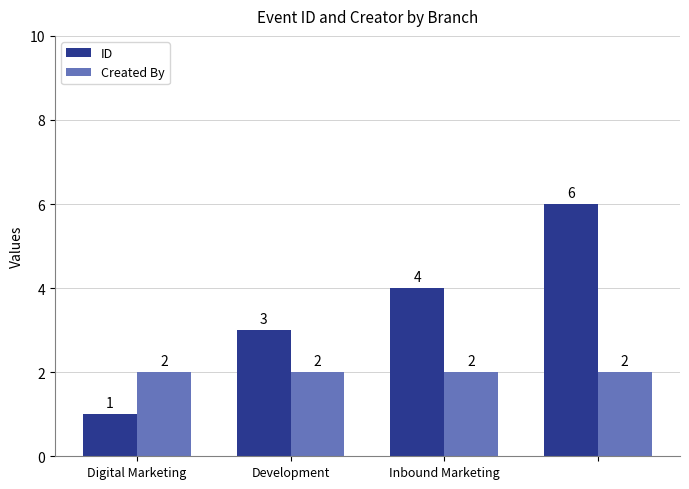

What is the greatest value displayed?

6